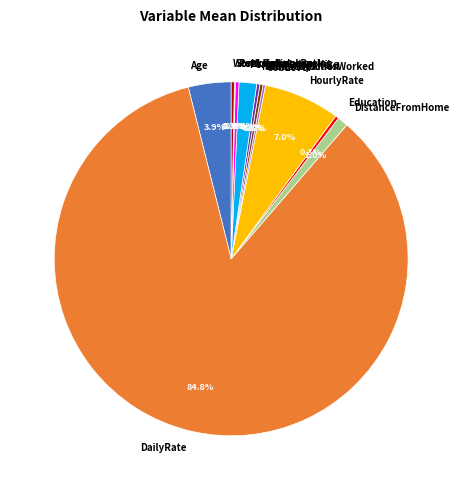

What is the majority slice?

DailyRate